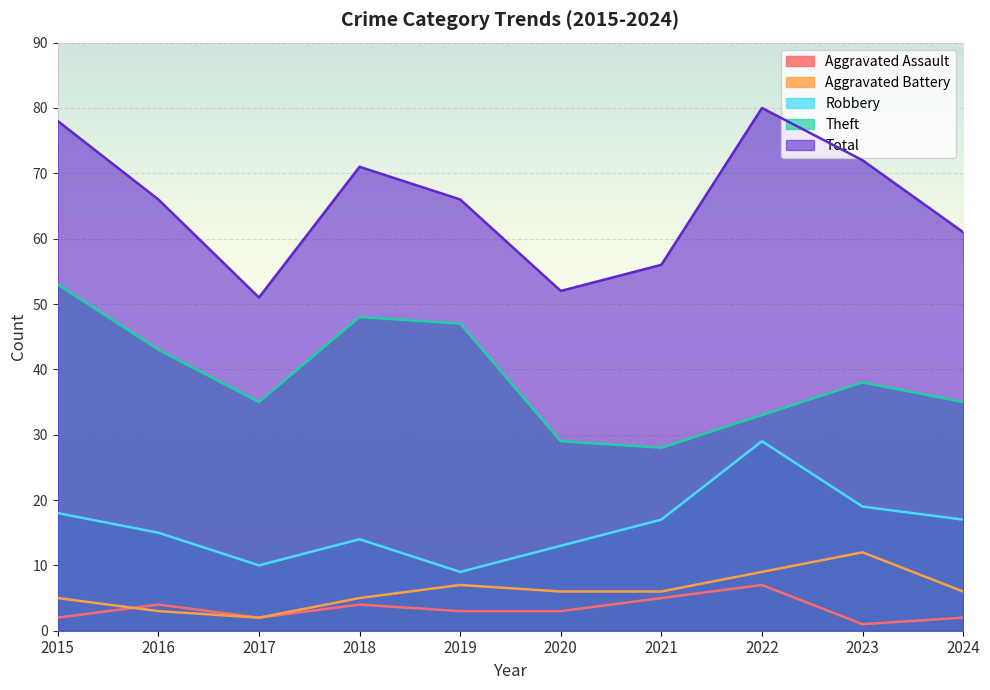

What is the value of the Robbery point at the 1st from the left?

18